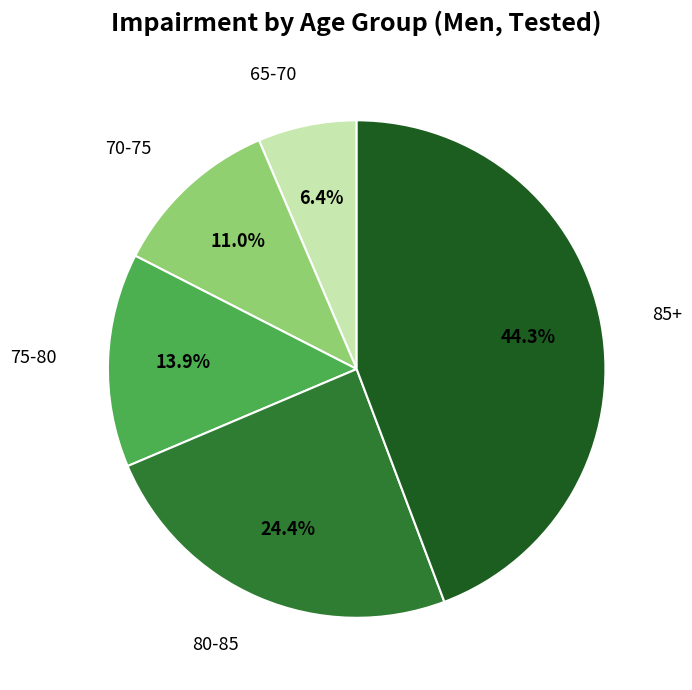

Combined, do 80-85 and 70-75 account for over 50%?

No